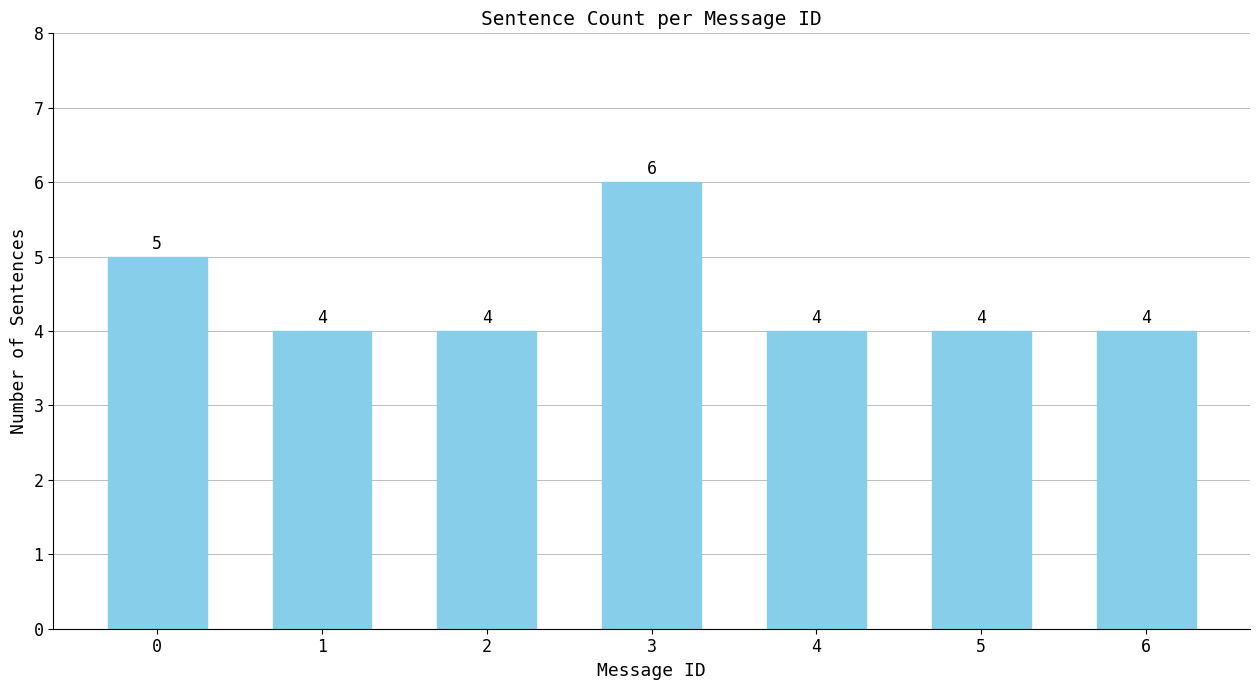

What is the minimum value shown in the chart?

4